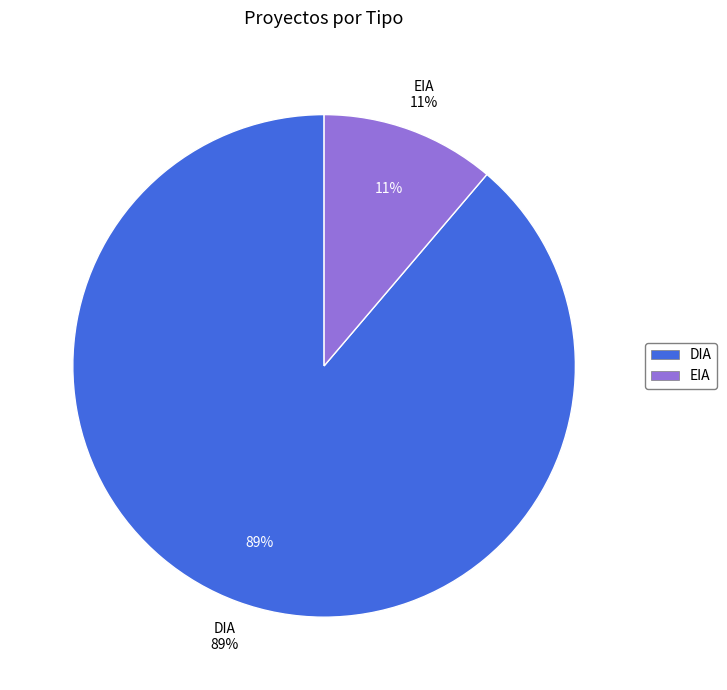

Rank the categories by value from lowest to highest.

EIA, DIA